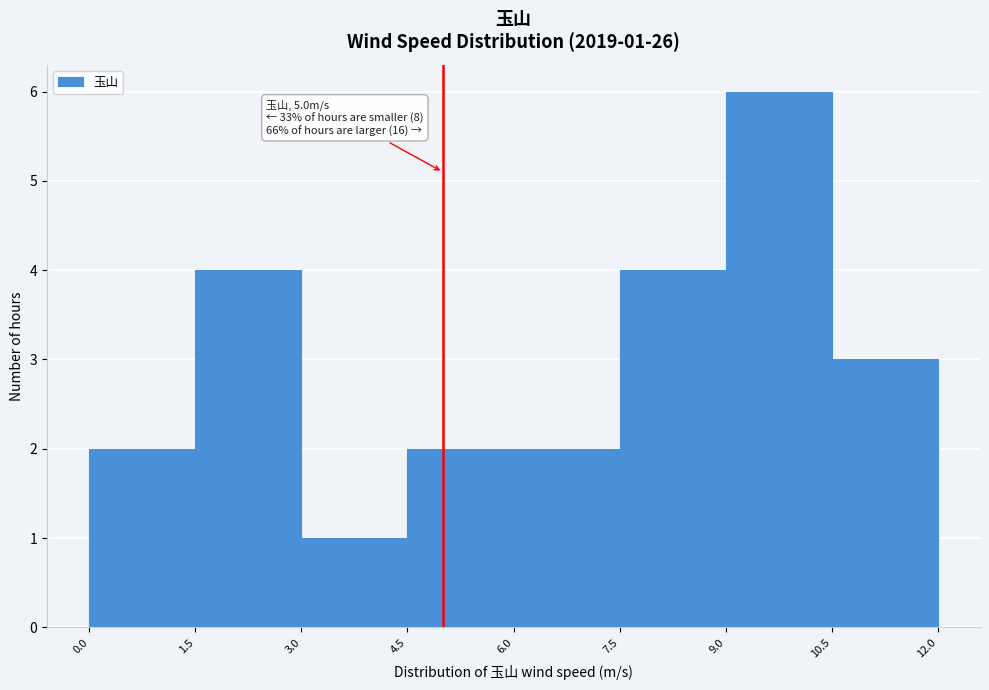

Over which range of the x-axis is the bar tallest?

9.0 to 10.5